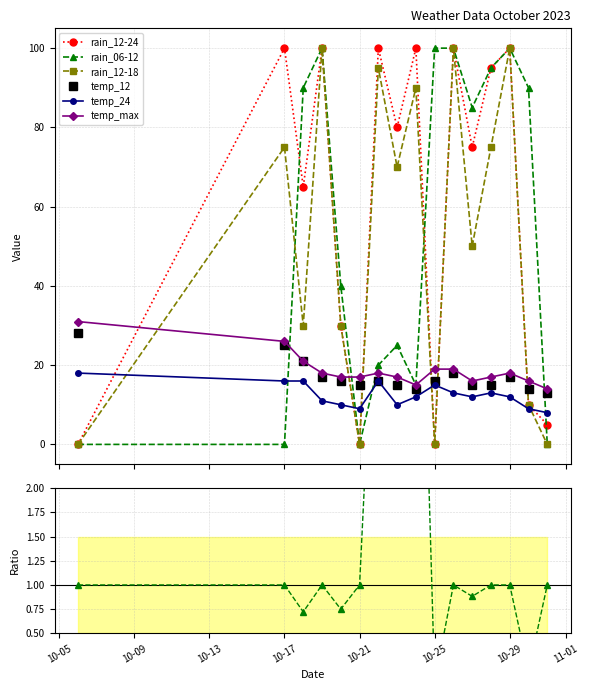

How many values in the rain_06-12 series are below 85?

8